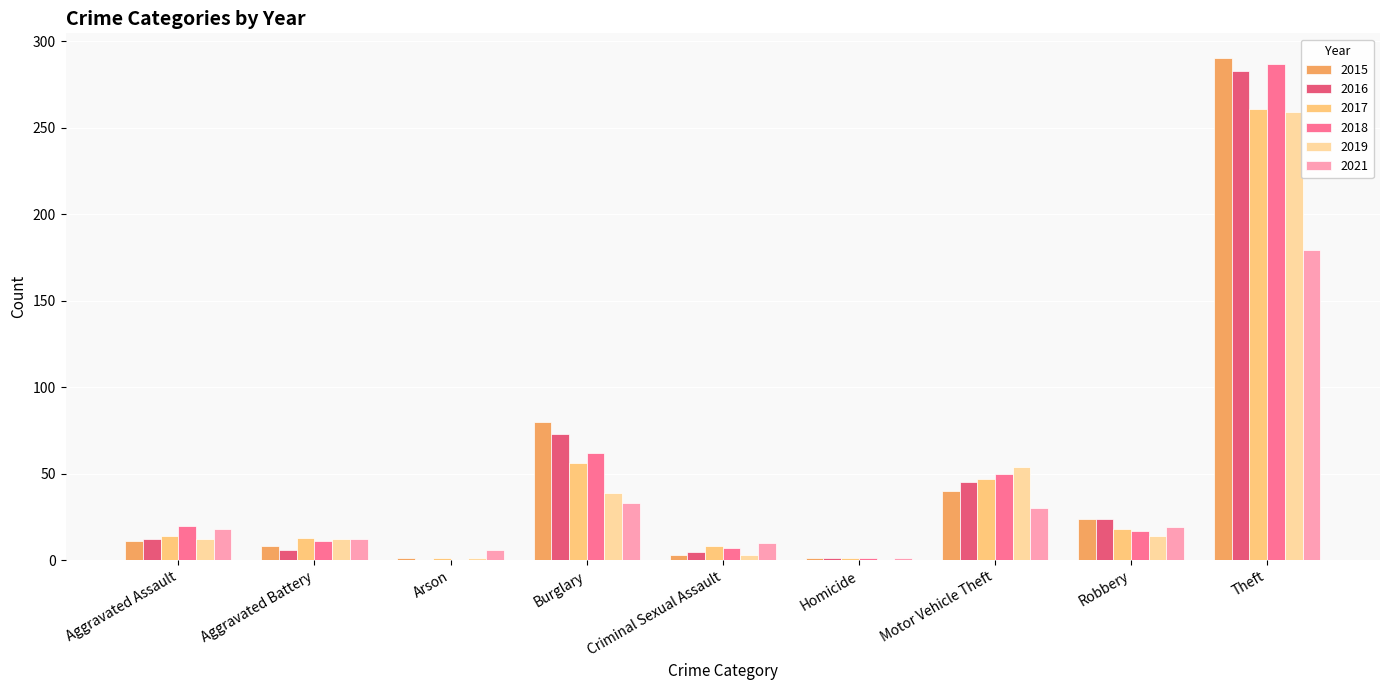

At which label is 2018 closest to 143?

Burglary